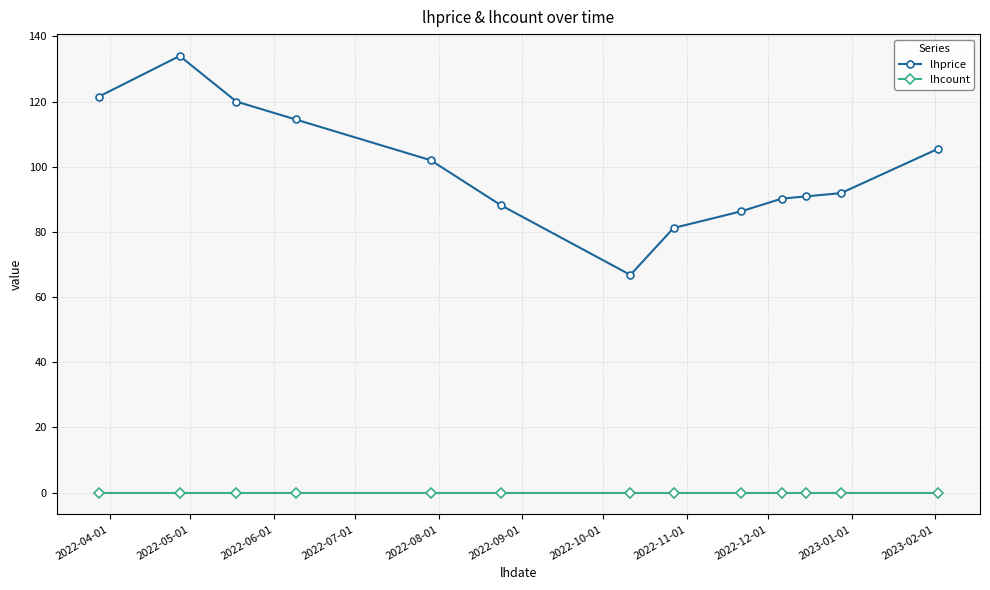

Count the number of data series in this chart.

2